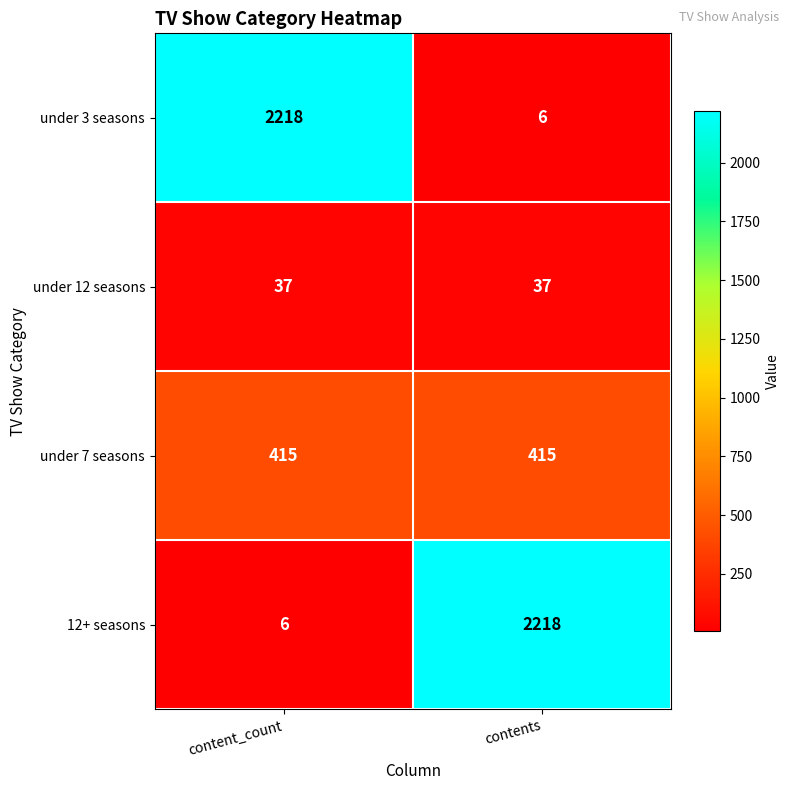

What is the maximum value for under 12 seasons?

37